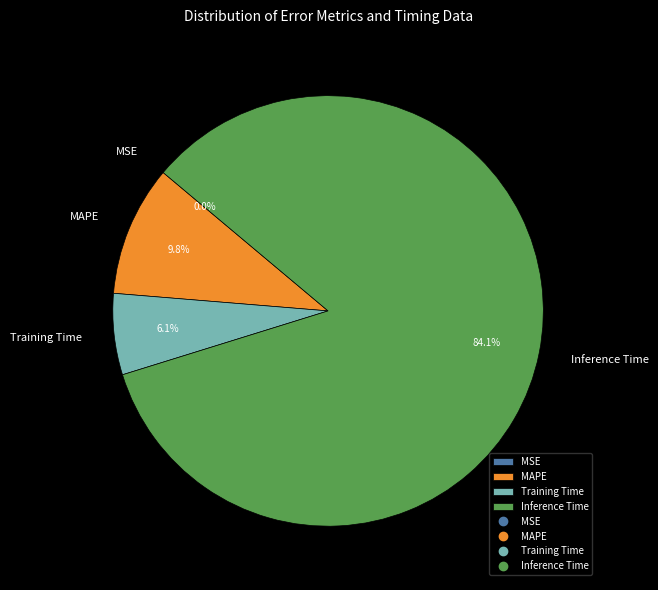

Which category accounts for the majority?

Inference Time